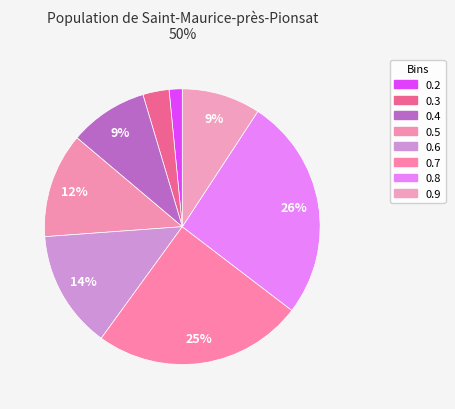

How many slices are in this pie chart?

8